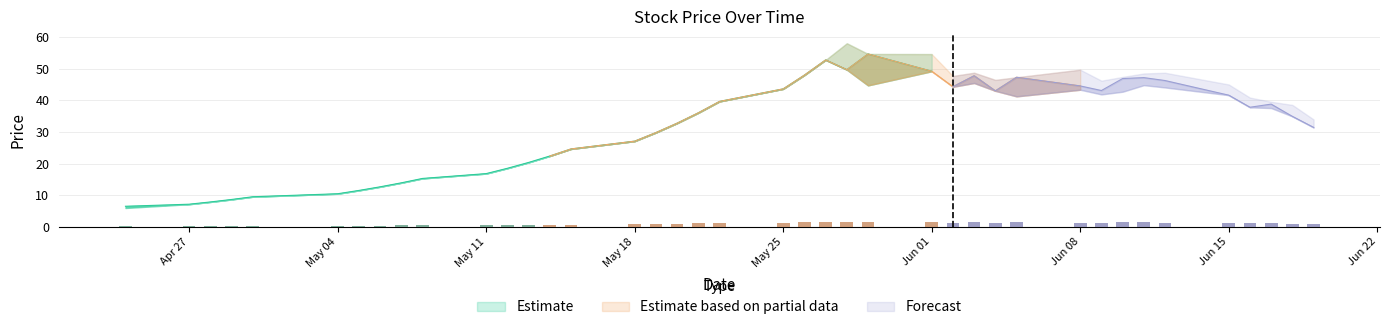

Does the chart contain any negative values?

No